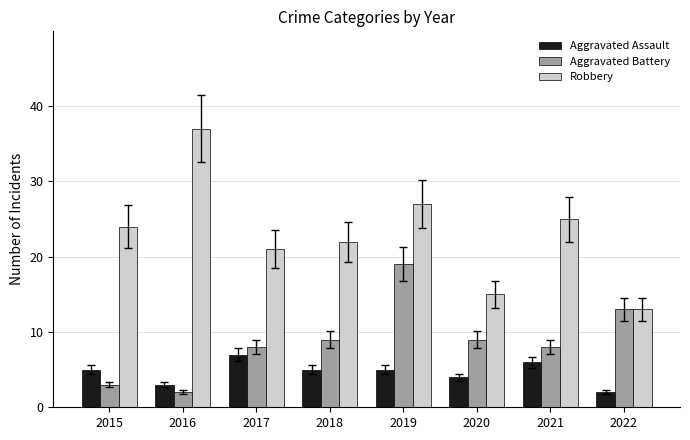

Is it true that Aggravated Assault equals 2 at 2019?

False